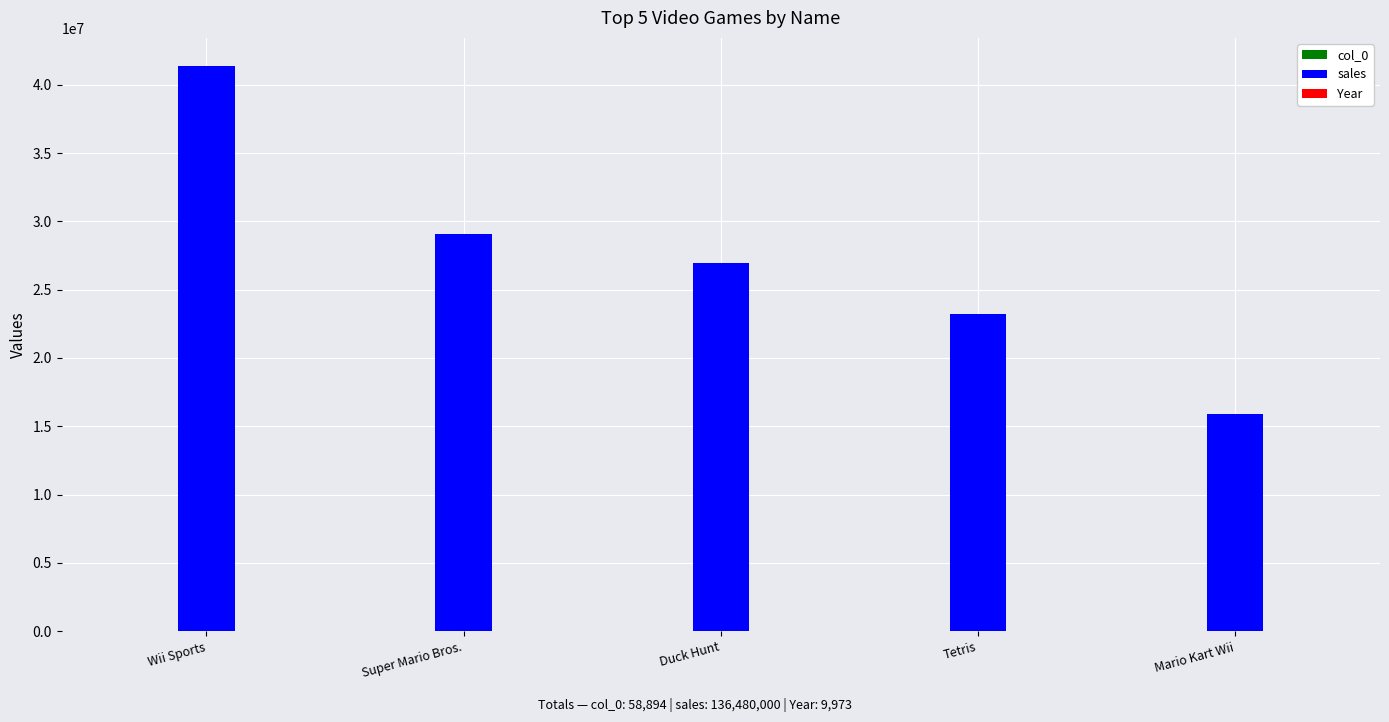

The value of sales at Super Mario Bros. is 48148322. True or false?

False